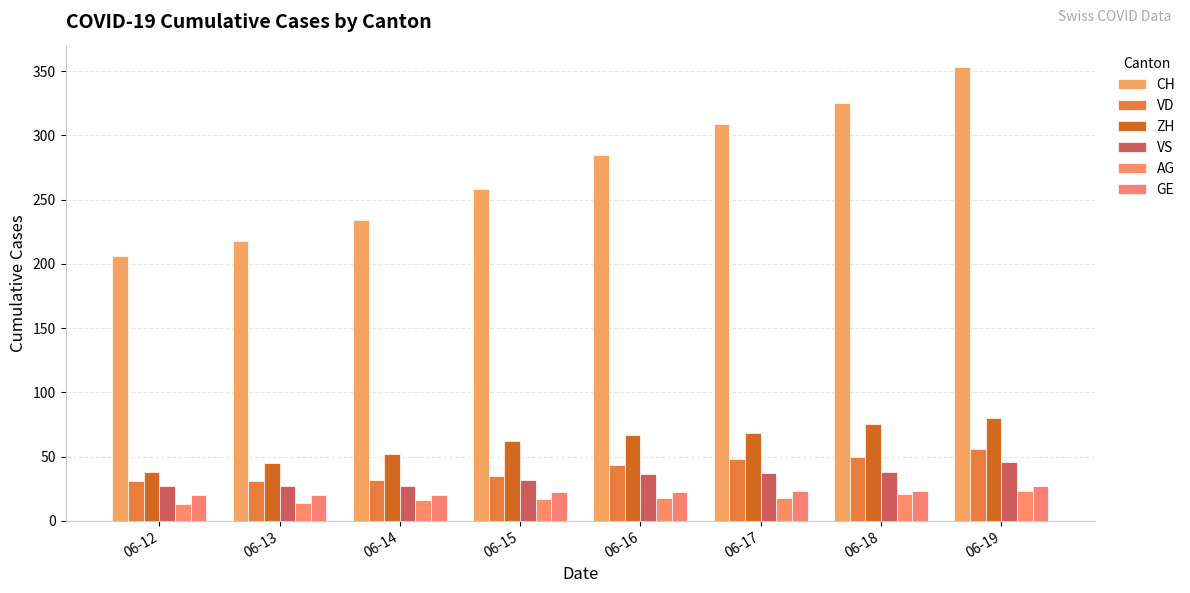

Count the GE values in the range 20 to 23.

7